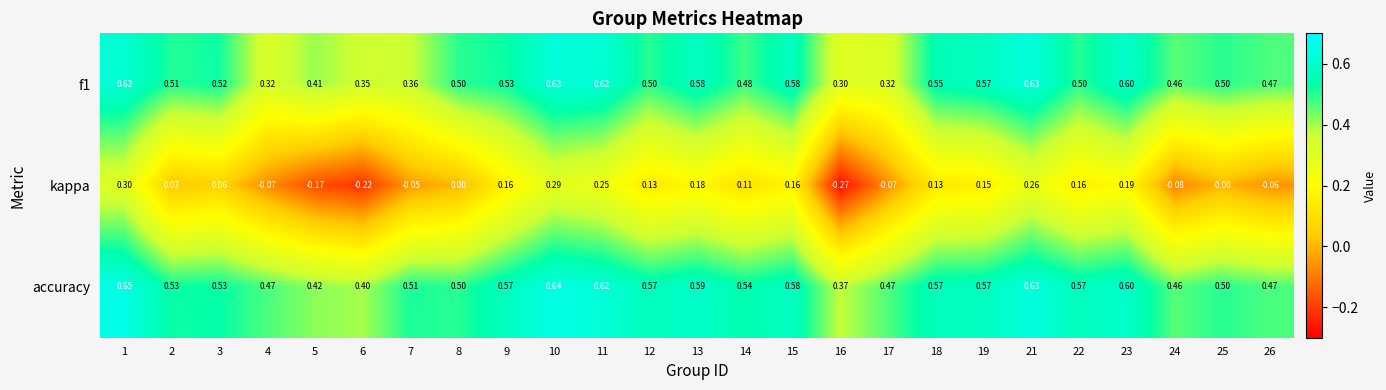

Which series changed the most between 5 and 14?

kappa